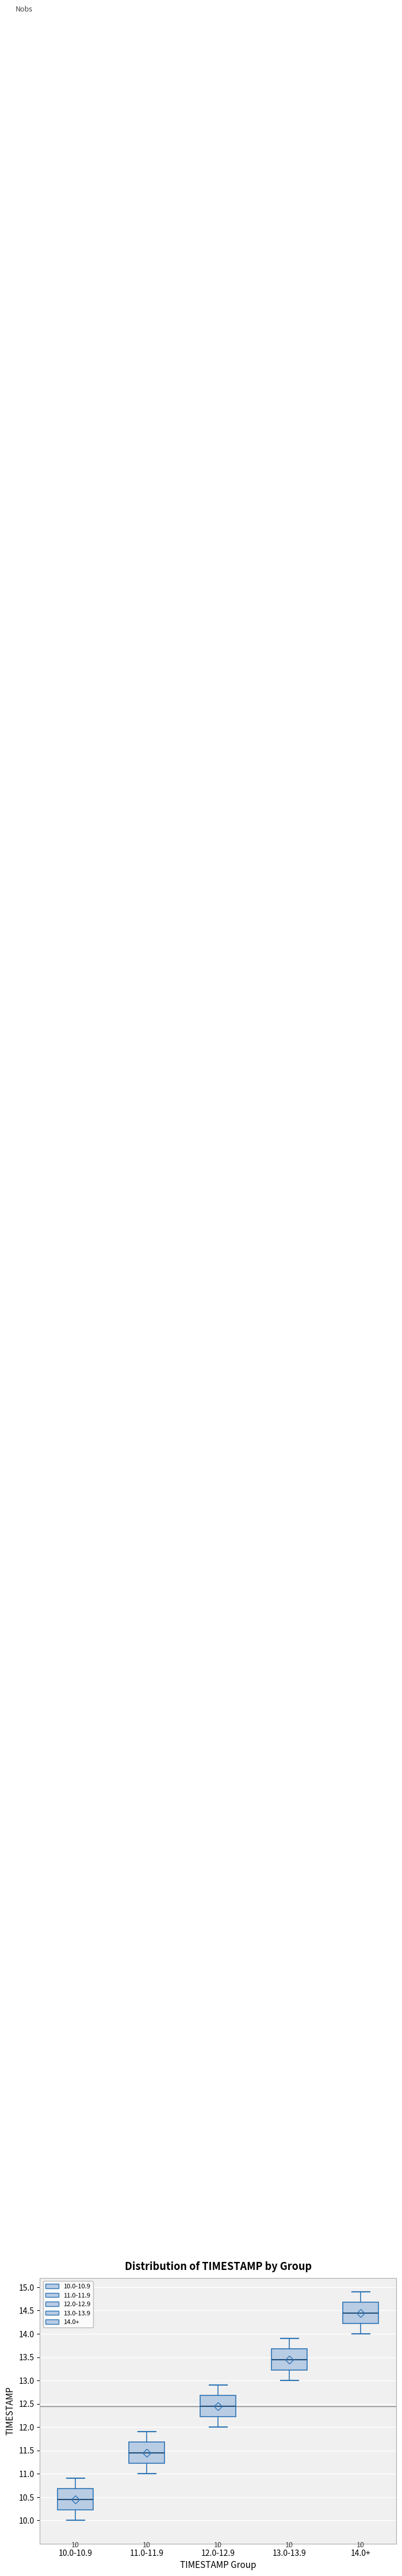

Which box has the lowest median line?

10.0-10.9